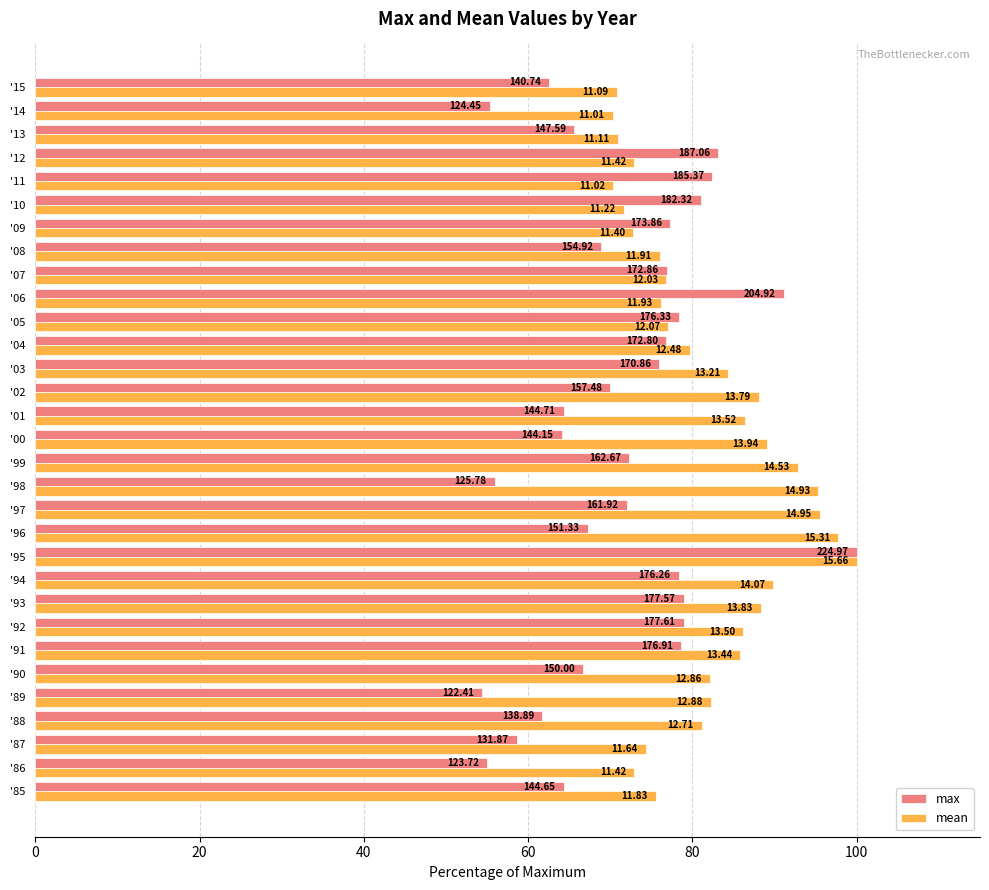

What is the value of the max bar at the 17th from the left?

64.3